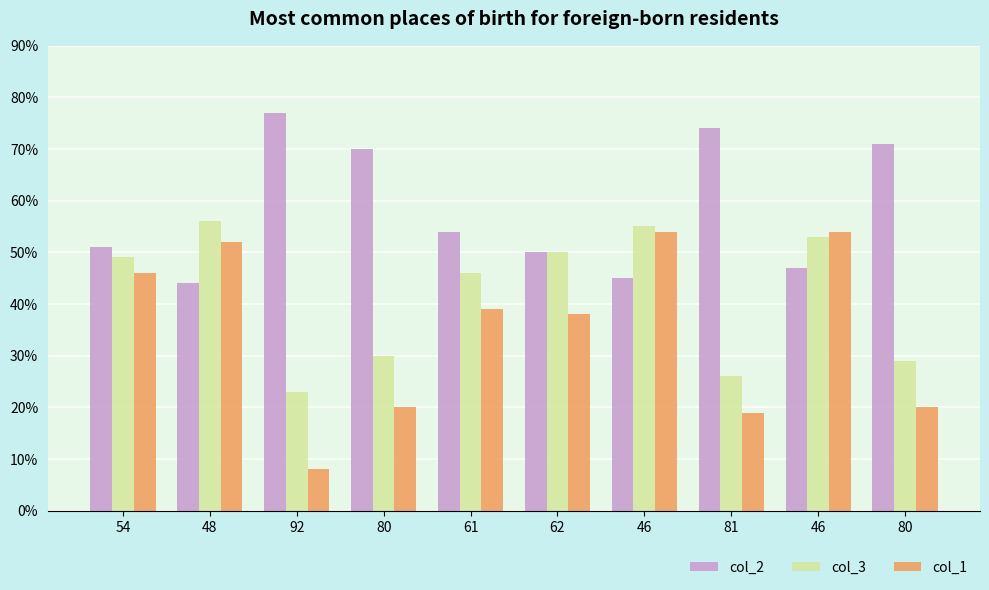

Reading left to right, extract all data points from this chart.

col_2: 54=51	48=44	92=77	80=70	61=54	62=50	46=45	81=74	46=47	80=71
col_3: 54=49	48=56	92=23	80=30	61=46	62=50	46=55	81=26	46=53	80=29
col_1: 54=46	48=52	92=8	80=20	61=39	62=38	46=54	81=19	46=54	80=20